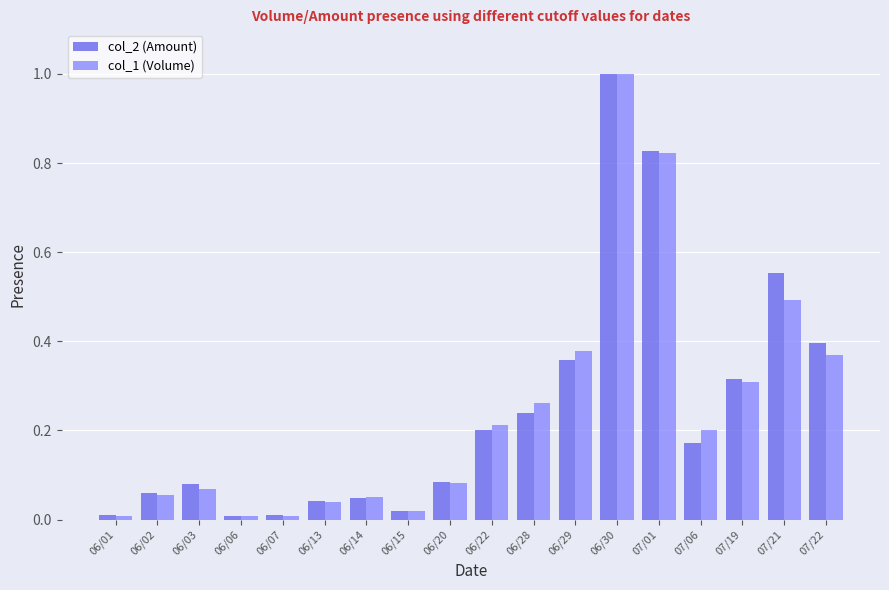

What is the total value across all series at 06/30?

2.0